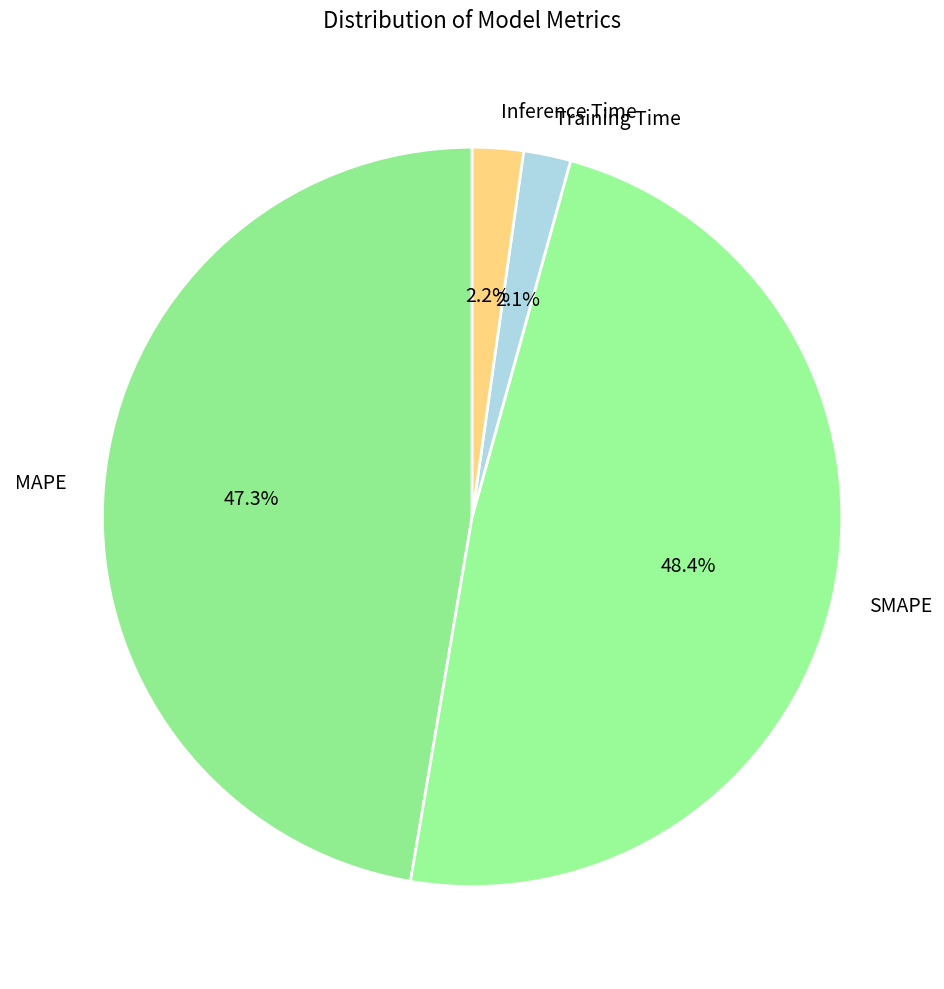

To the nearest percent, what is the average slice percentage?

25%